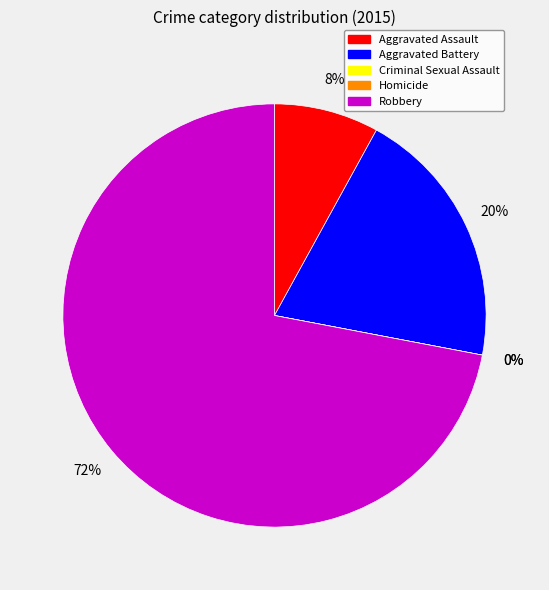

To the nearest percent, what percentage of the pie is Robbery?

72%